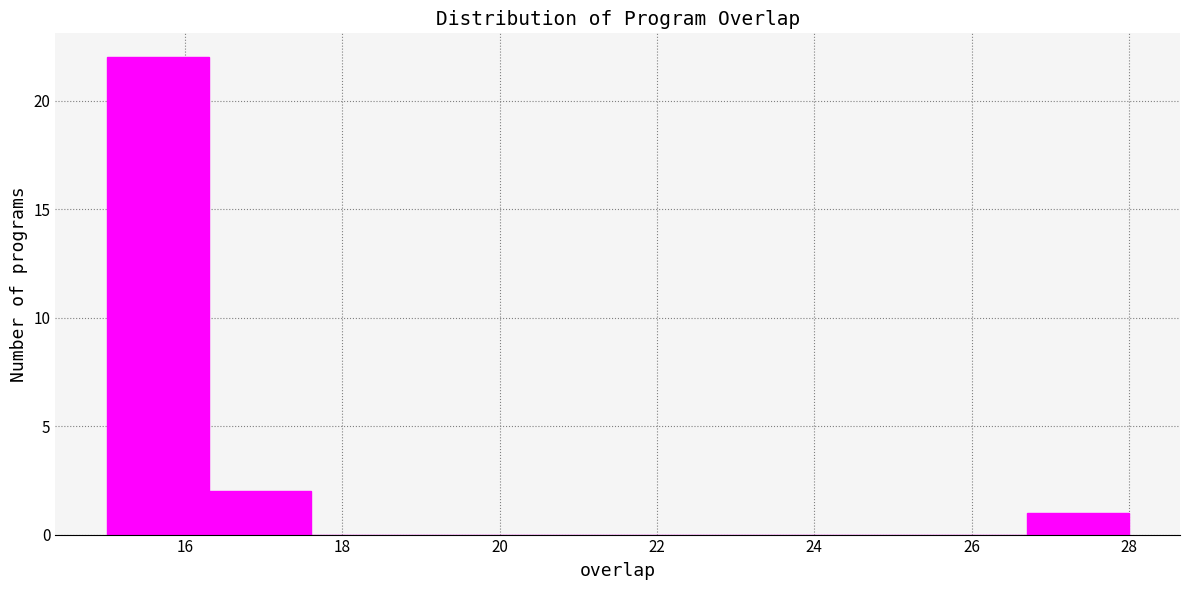

Reading left to right, list every bar in this chart as the range it spans on the x-axis followed by its height. Neither the bar edges nor the heights are printed on the chart, so give them approximately, as read against the axes.

15.0 to 16.3: 22
16.3 to 17.6: 2
17.6 to 18.9: 0
18.9 to 20.2: 0
20.2 to 21.5: 0
21.5 to 22.8: 0
22.8 to 24.1: 0
24.1 to 25.4: 0
25.4 to 26.7: 0
26.7 to 28.0: 1